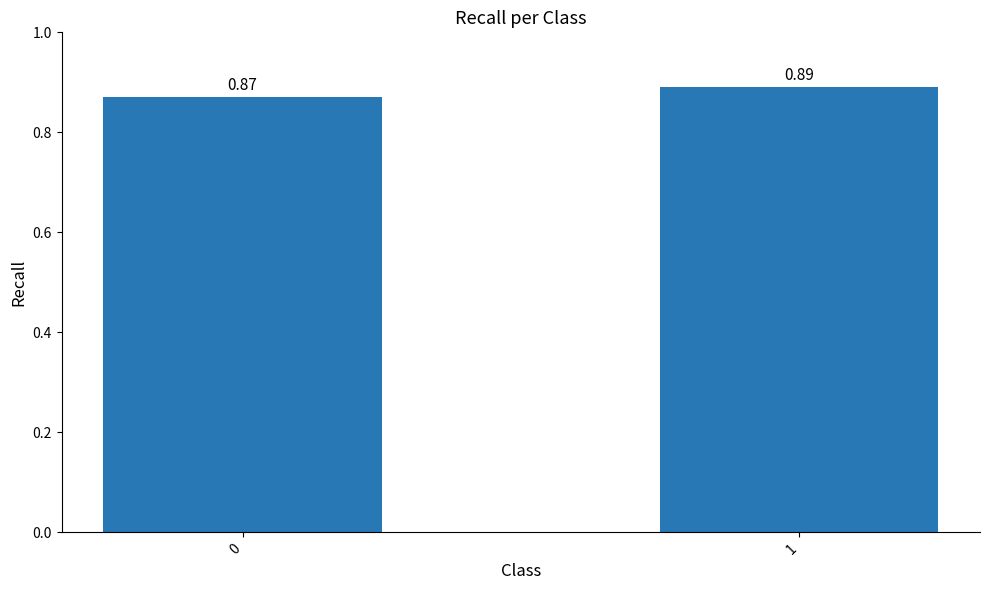

Rank the categories by value from highest to lowest.

1, 0